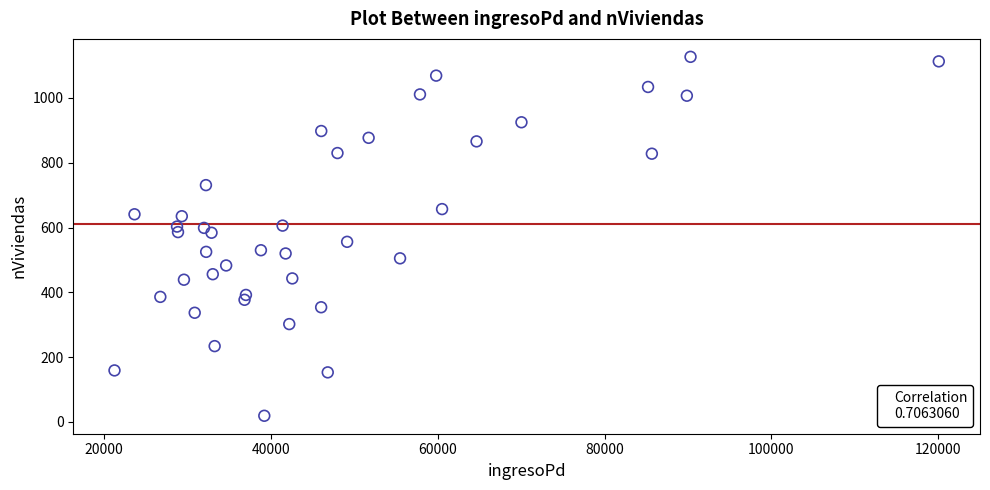

What is the range of X values (max minus min)?

98827